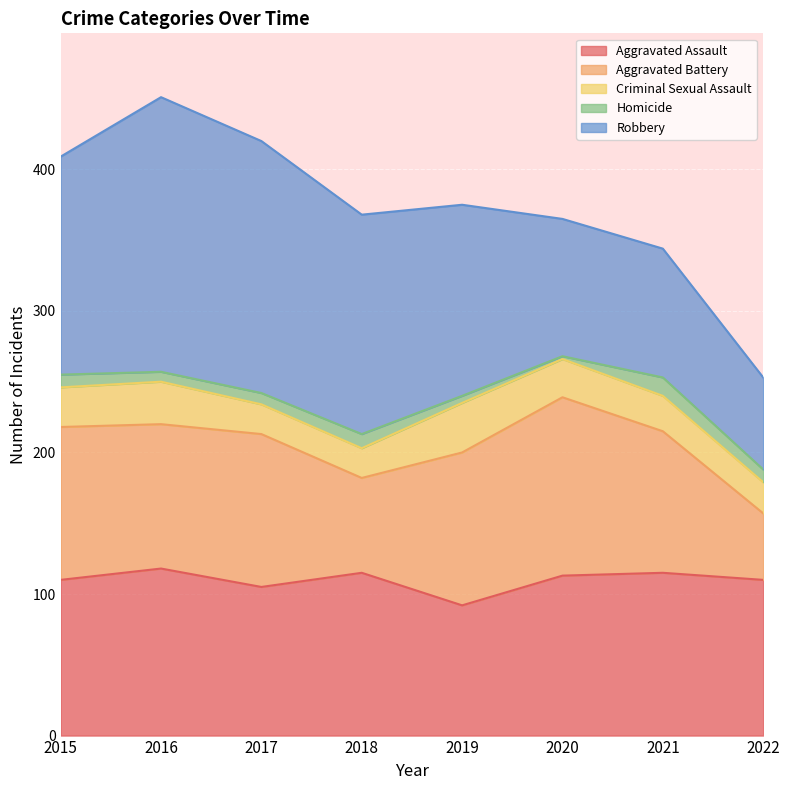

What is the value of the Aggravated Battery point at the 5th from the left?

108